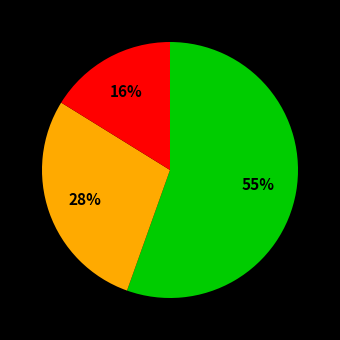

How many slices are in this pie chart?

3